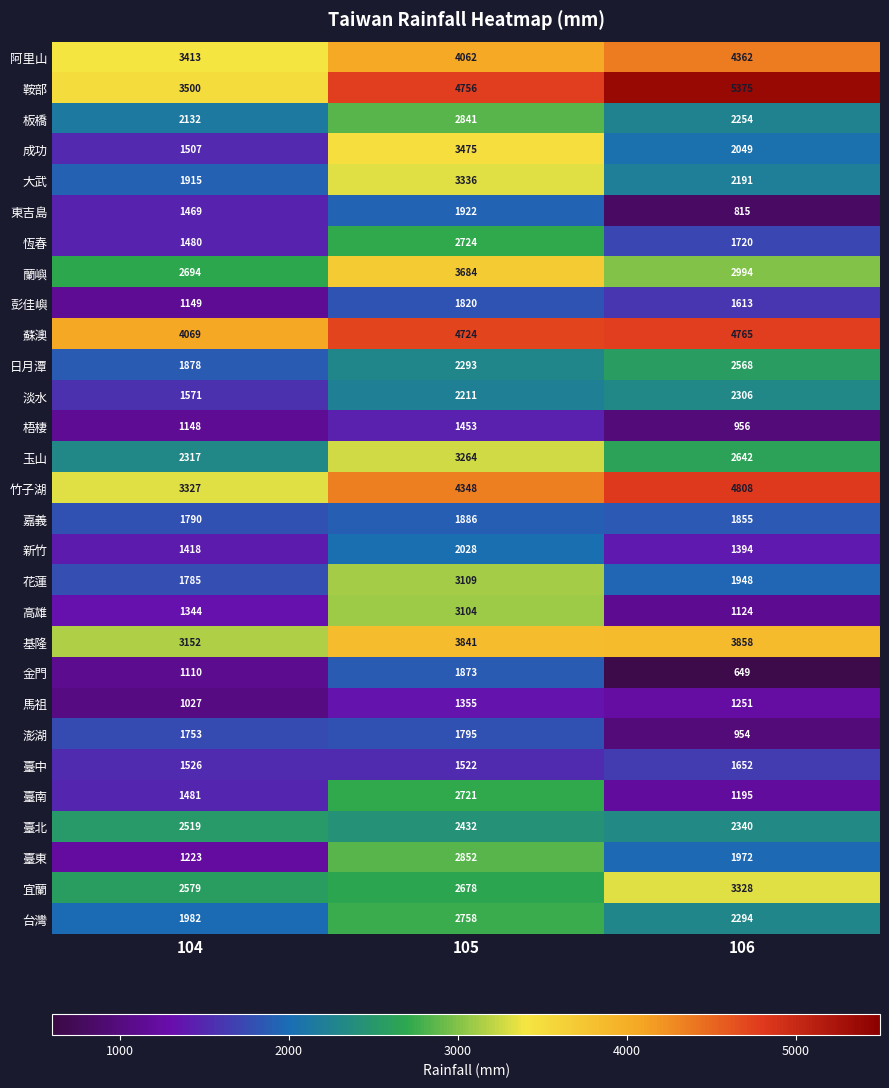

Count the number of data series in this chart.

29